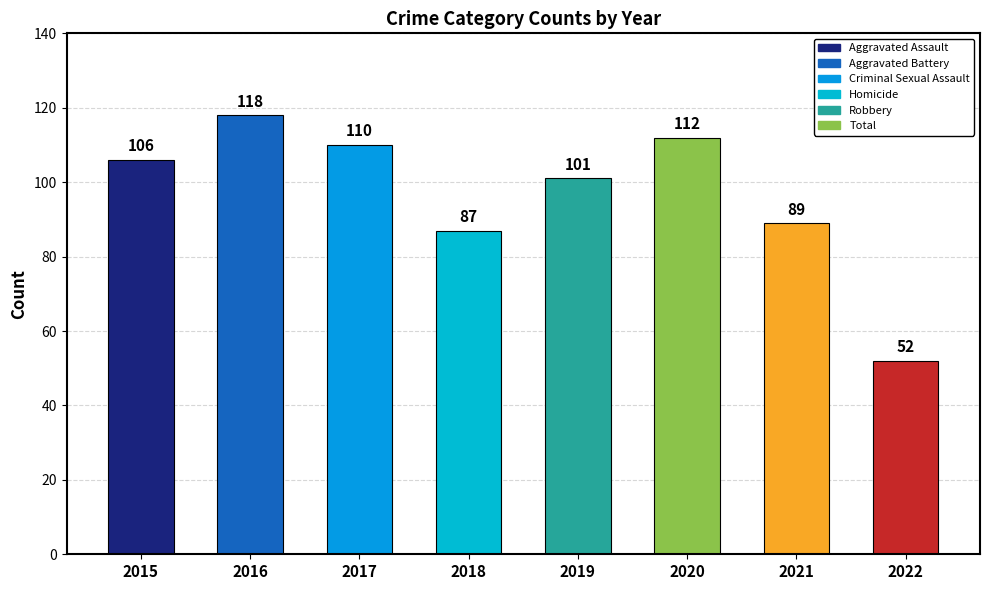

The value at 2018 is 43. True or false?

False